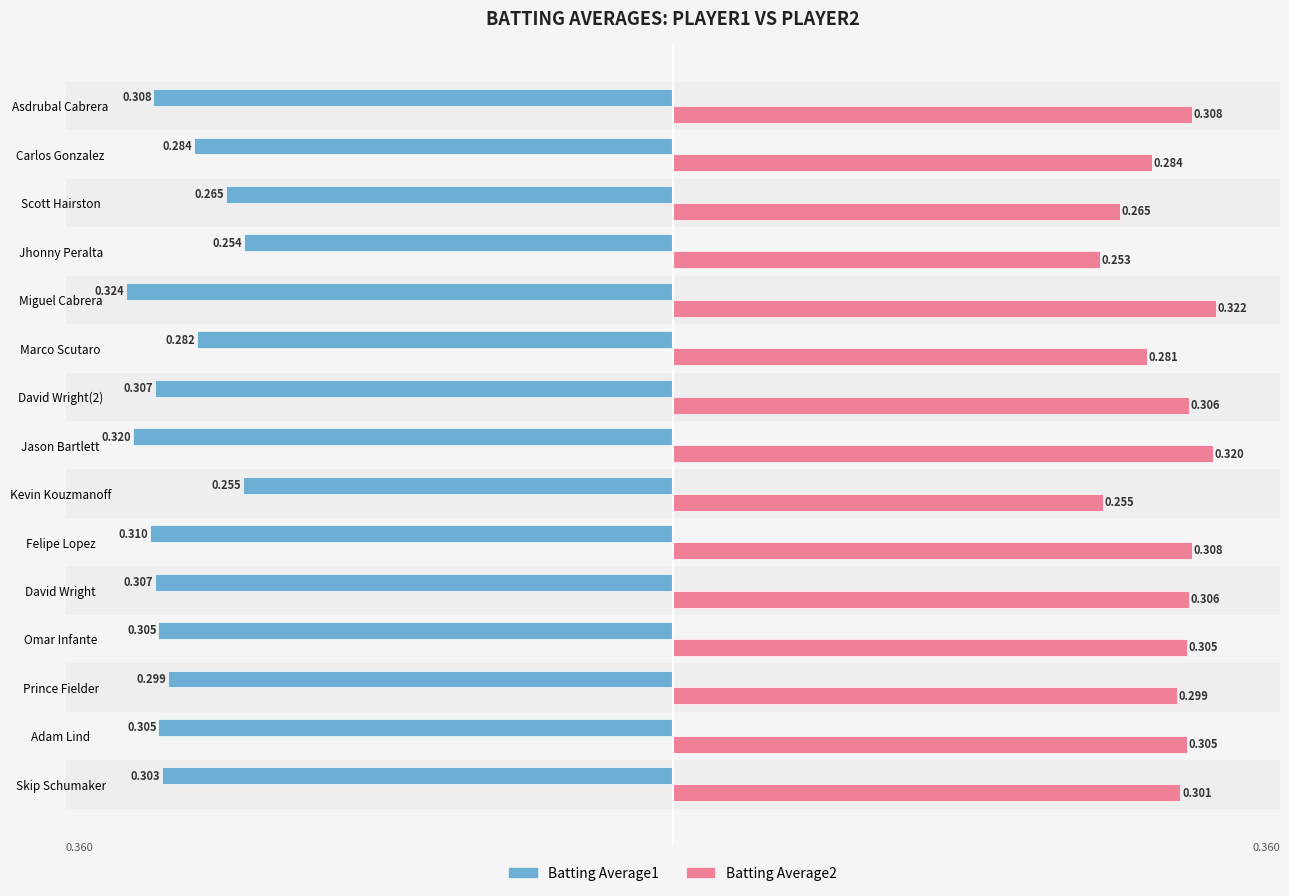

How many groups of bars are there?

15